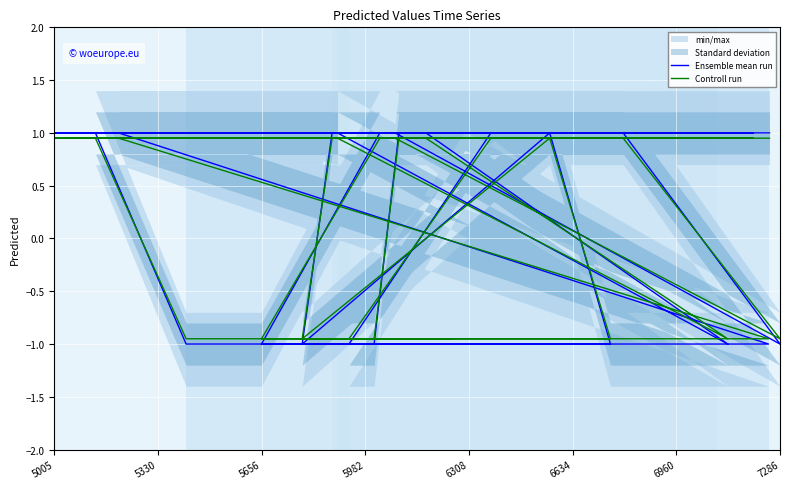

What is the difference between the maximum and minimum values in the Controll run series?

1.9